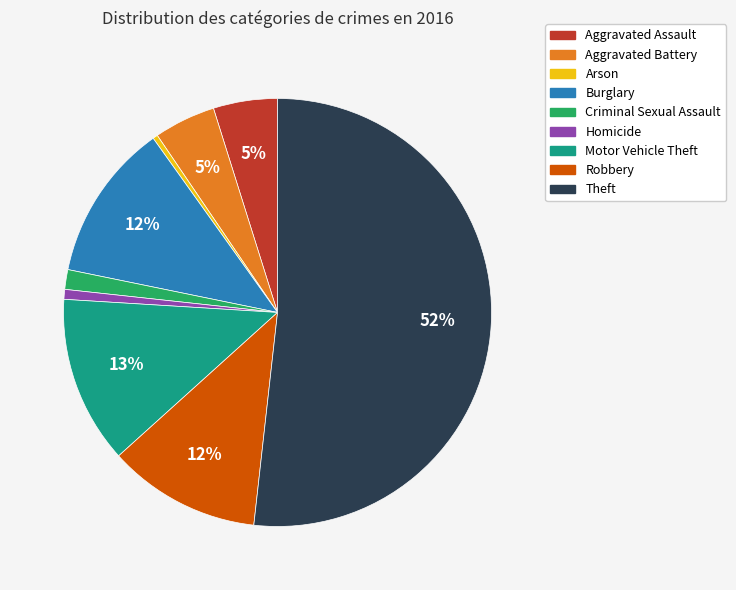

Which slice represents more than half of the pie?

Theft